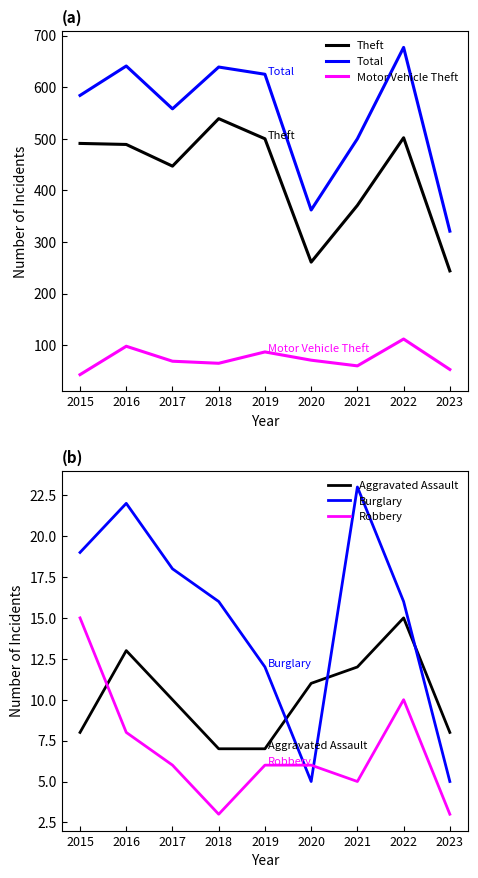

What is the sum of all Aggravated Assault values?

91